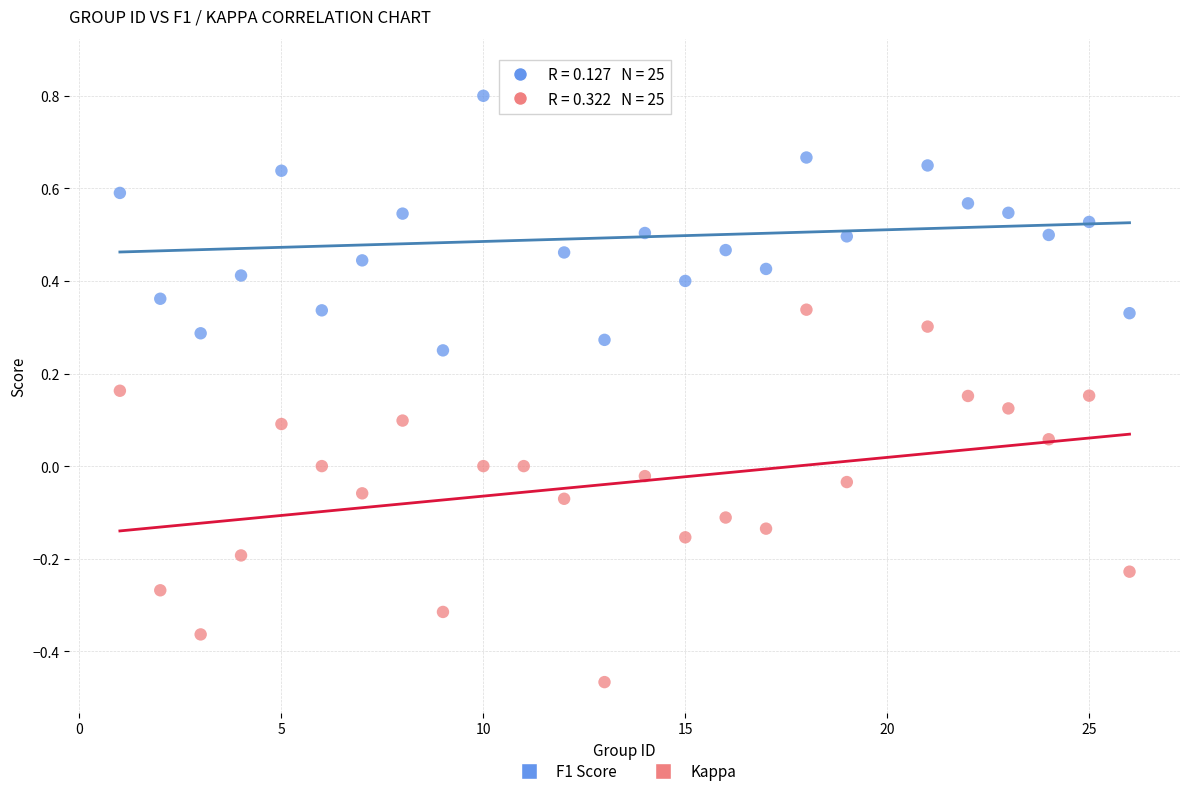

Across all data points, what is the range of Y values (max minus min)?

1.3